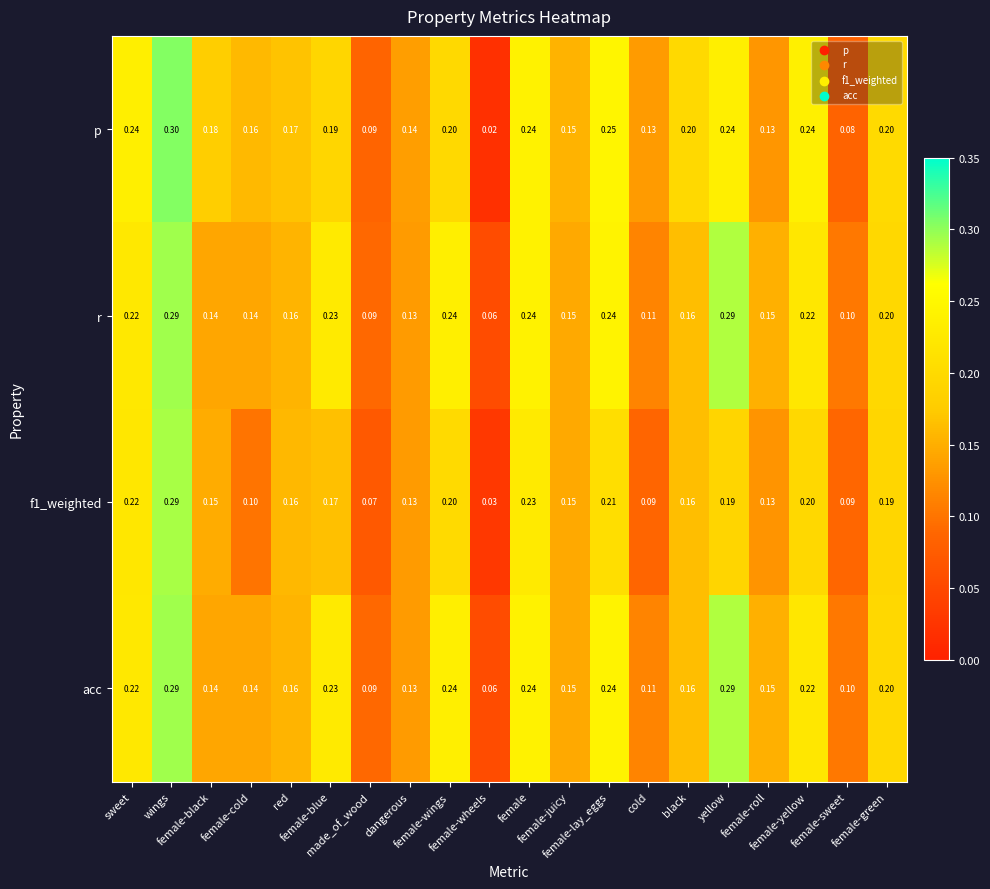

Which series has the widest spread of values?

p